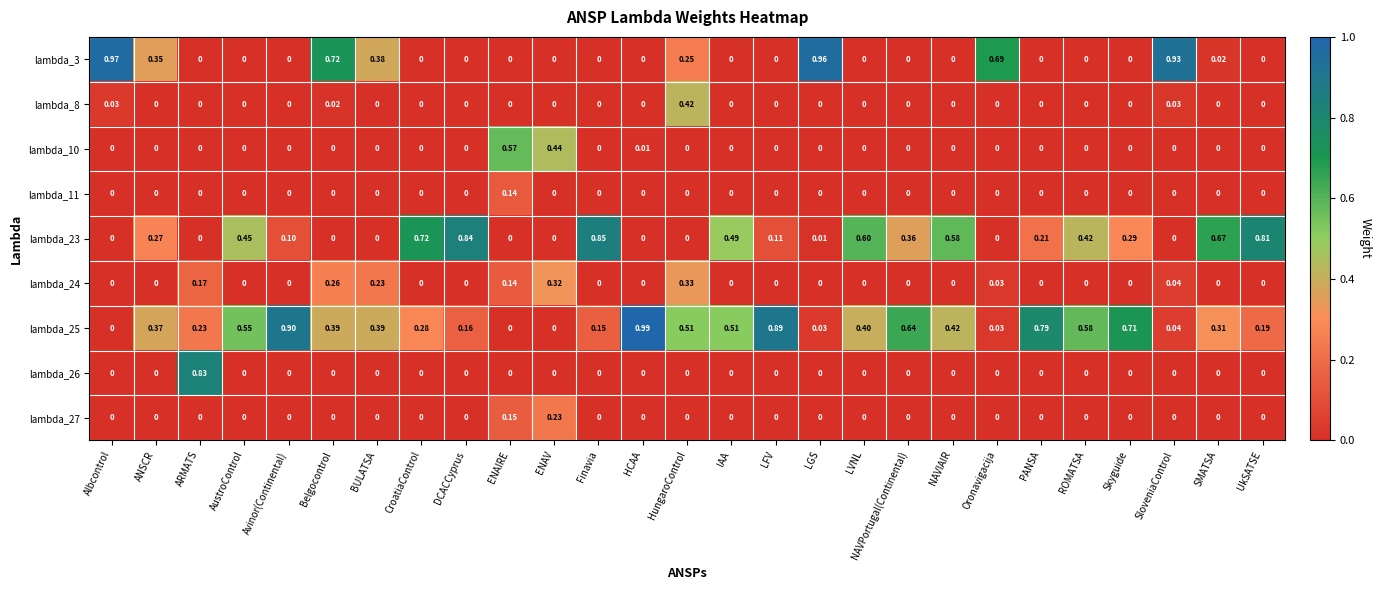

Is the value of lambda_27 at DCACCyprus greater than the value of lambda_3 at BULATSA?

No